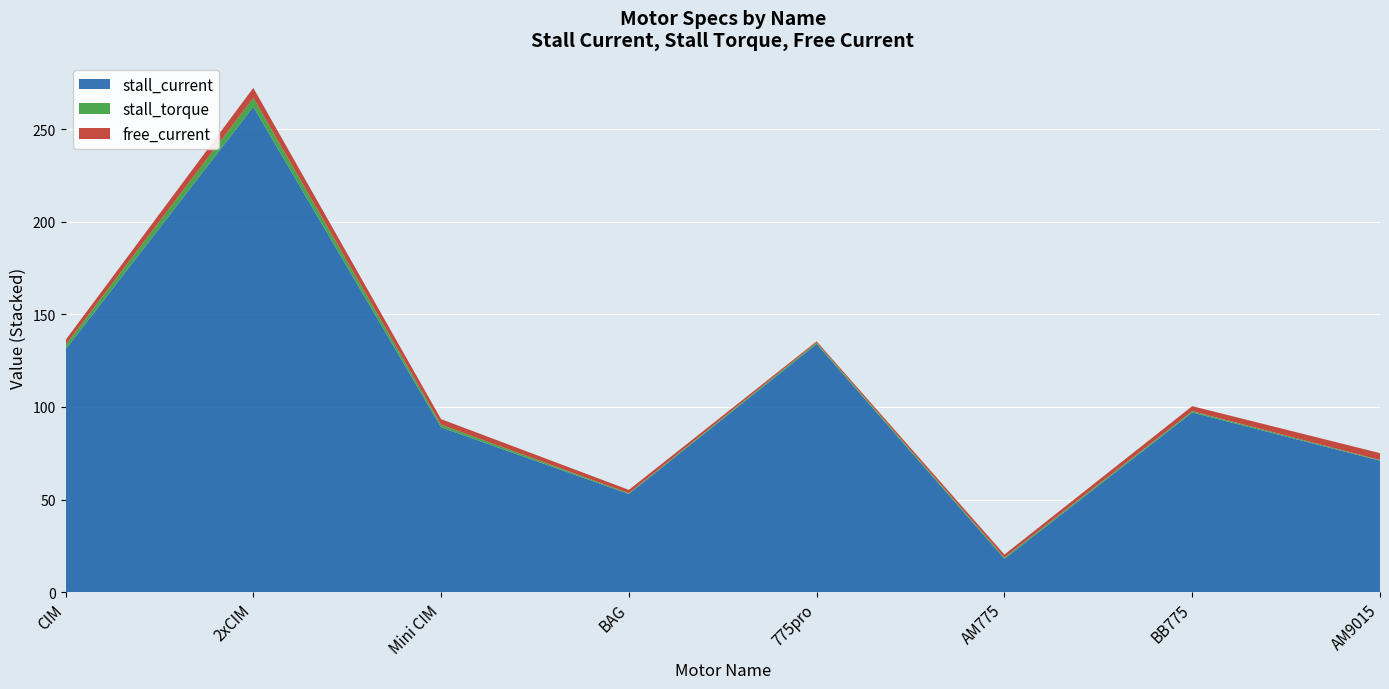

Reading left to right, extract all data points from this chart.

stall_current: CIM=131.0	2xCIM=262.0	Mini CIM=89.0	BAG=53.0	775pro=134.0	AM775=18.0	BB775=97.0	AM9015=71.0
stall_torque: CIM=2.4	2xCIM=4.8	Mini CIM=1.4	BAG=0.4	775pro=0.7	AM775=0.7	BB775=0.7	AM9015=0.4
free_current: CIM=2.7	2xCIM=5.4	Mini CIM=3.0	BAG=1.8	775pro=0.7	AM775=1.6	BB775=2.7	AM9015=3.7